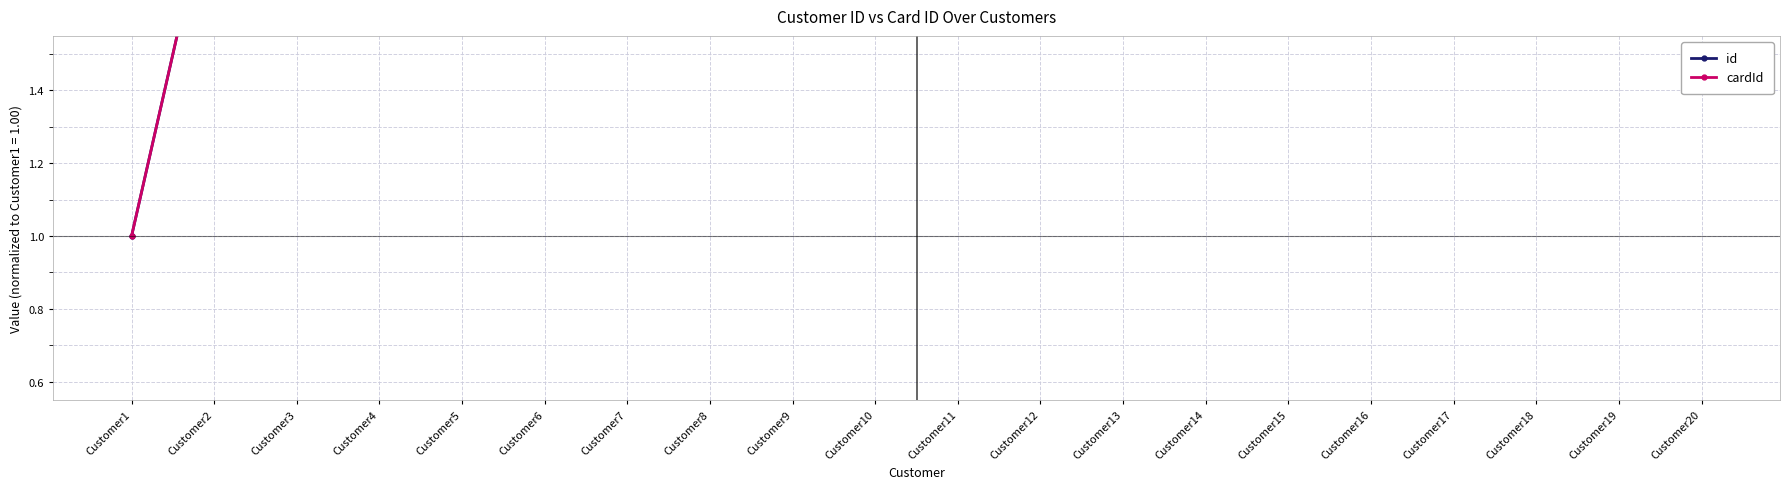

At which label does cardId reach its peak?

Customer20